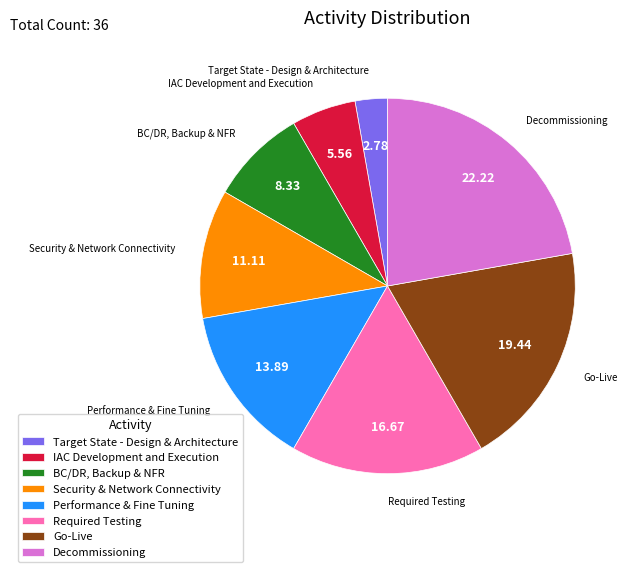

How many slices are in this pie chart?

8